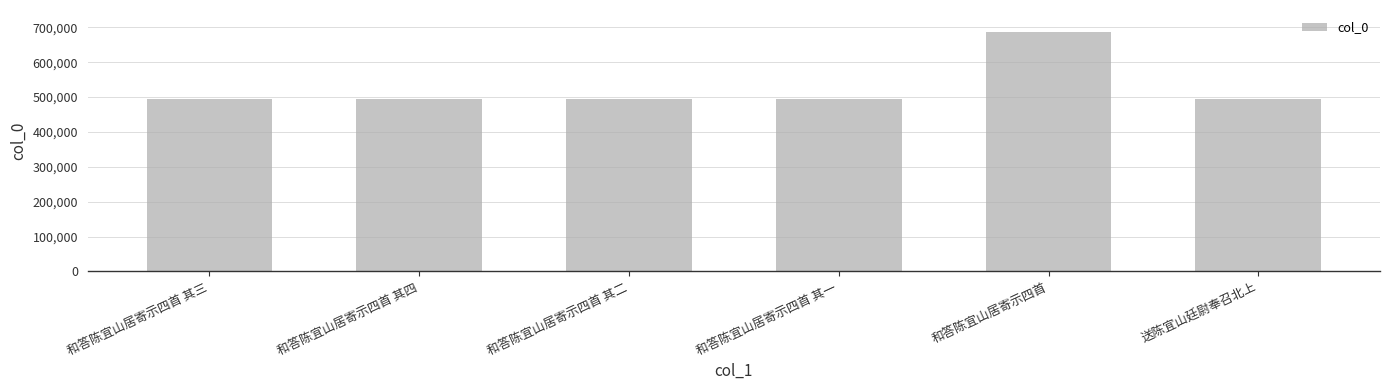

Which label corresponds to the largest value in the chart?

和答陈宜山居寄示四首